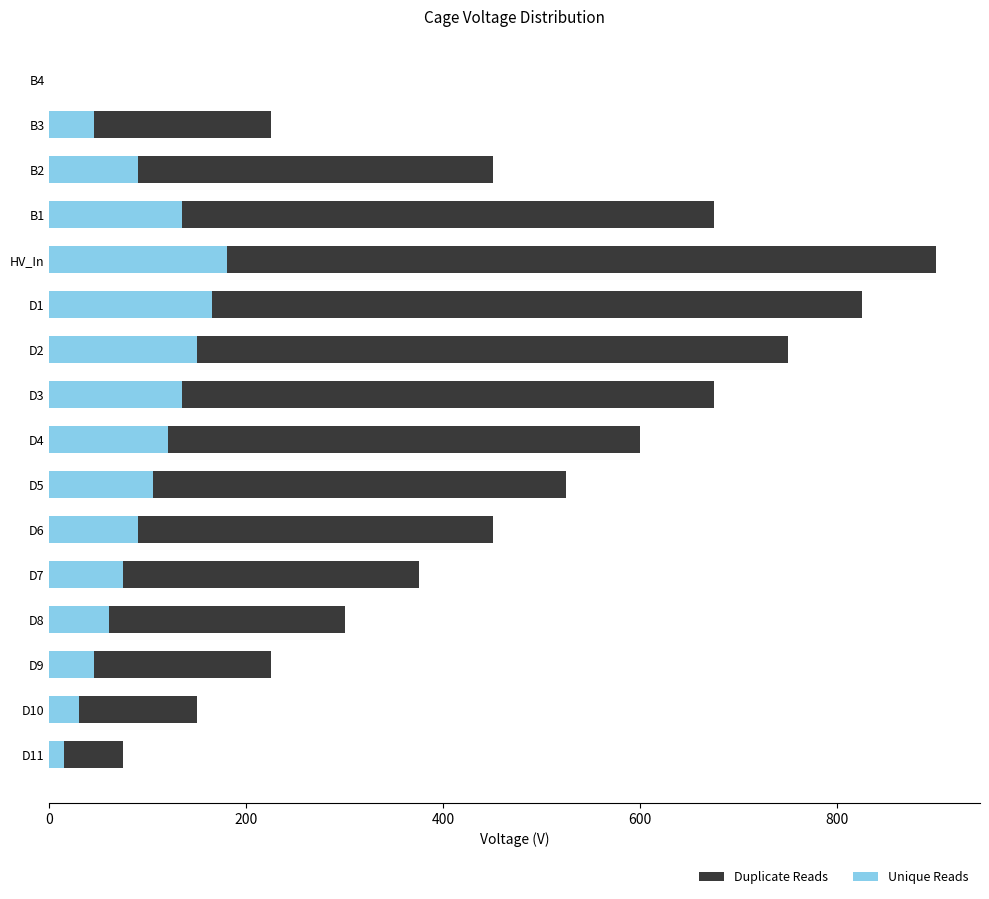

Is it true that Unique Reads equals 11 at D10?

False